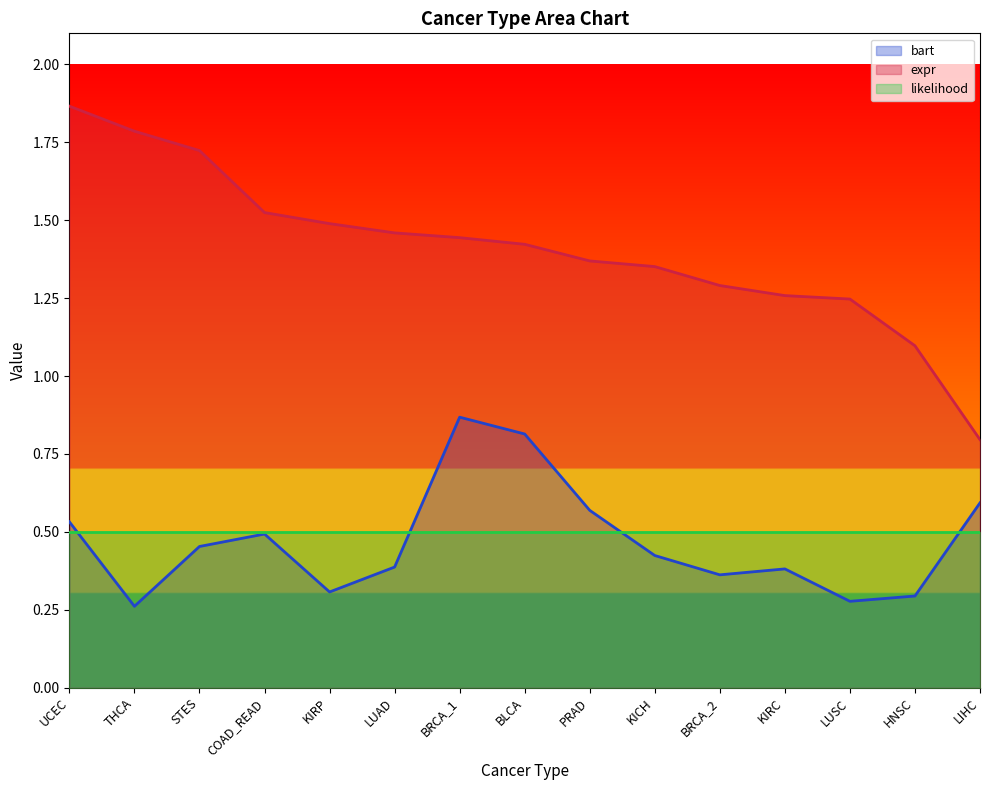

What is the maximum value for bart?

0.9